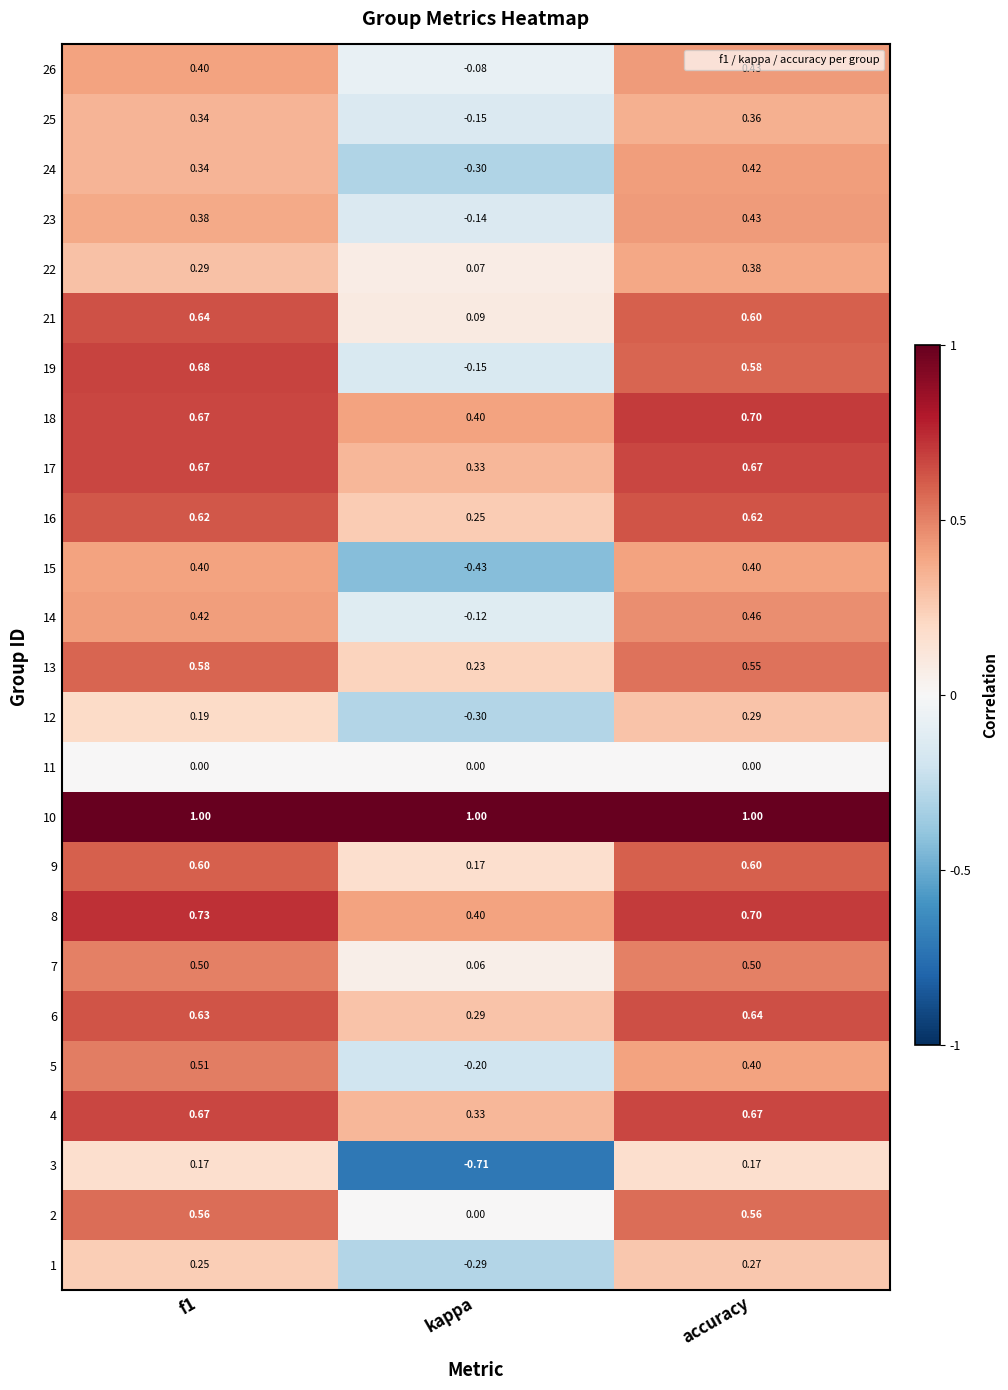

Which series has the largest range (max minus min)?

3